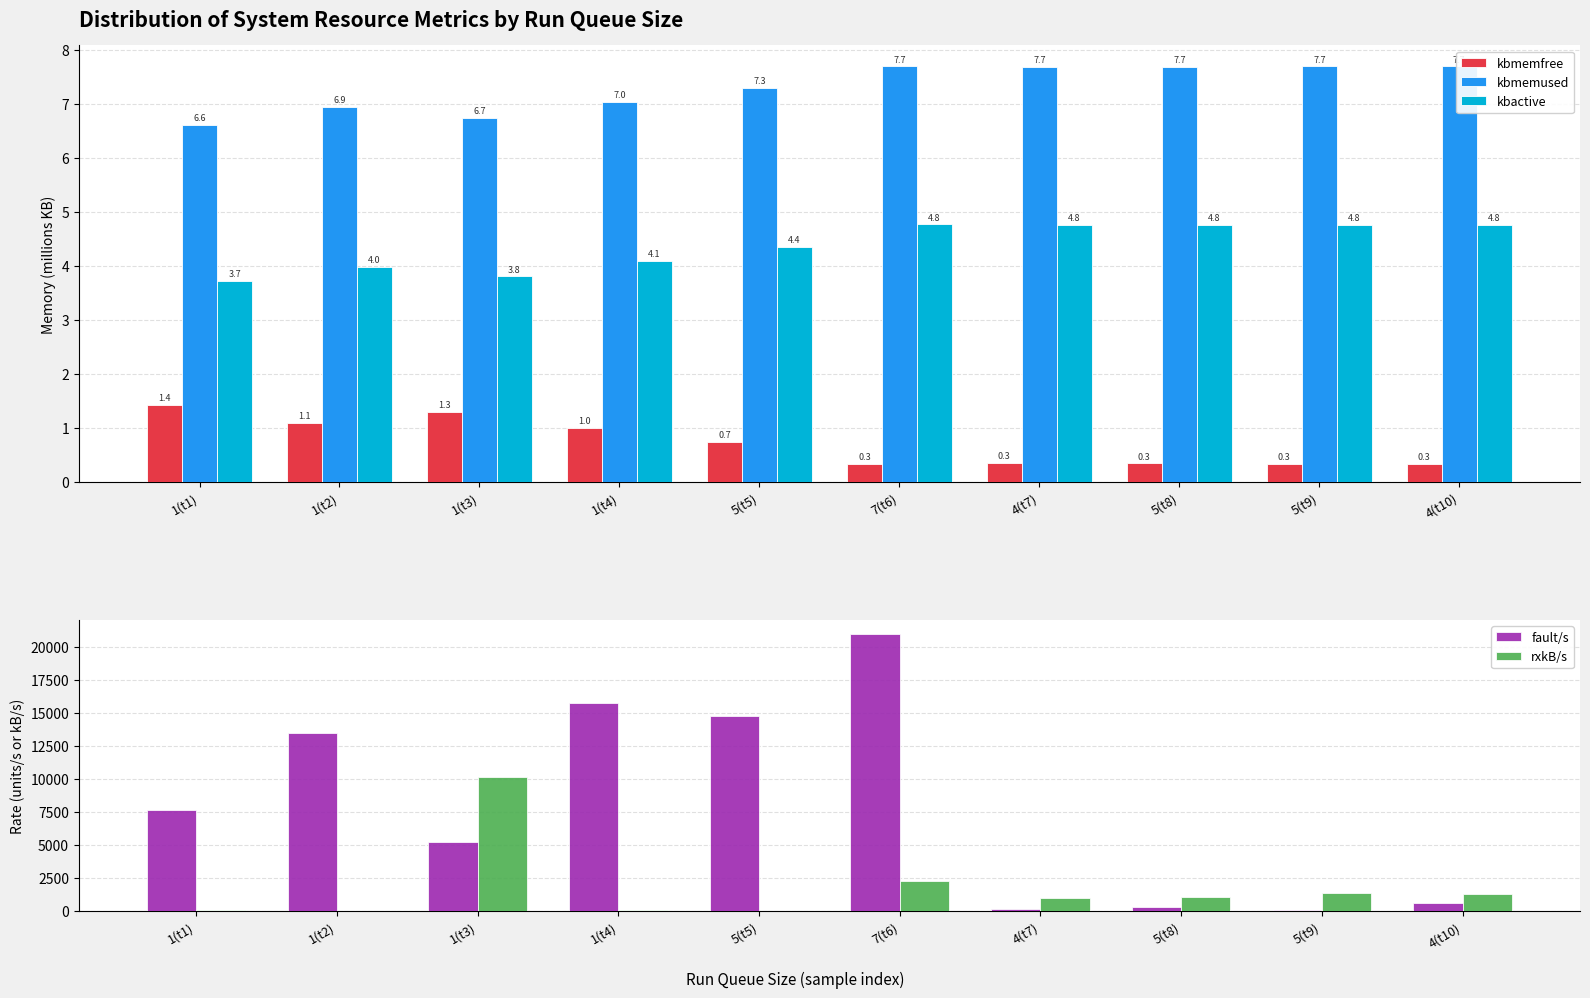

What is the difference between the highest and lowest values at 1(t2)?

13464.7